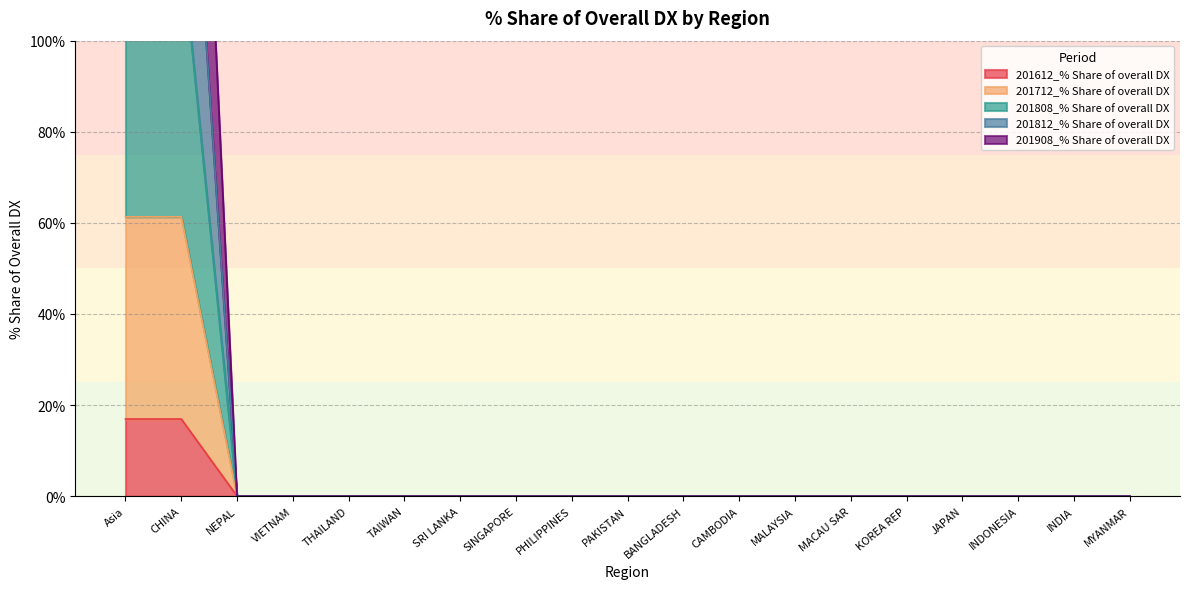

What are all the series names shown in the legend?

201612_% Share of overall DX, 201712_% Share of overall DX, 201808_% Share of overall DX, 201812_% Share of overall DX, 201908_% Share of overall DX